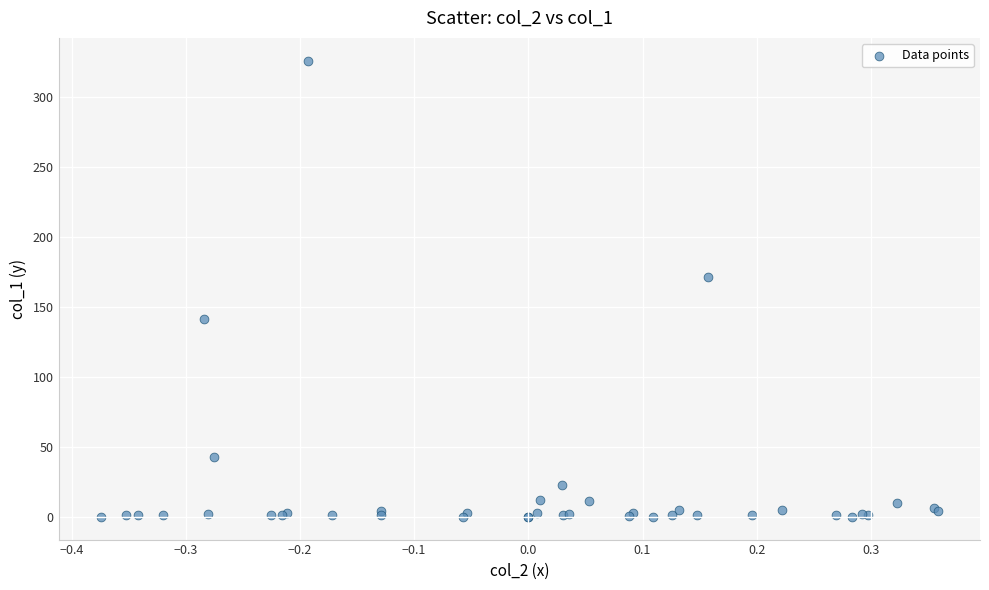

What Y value in the scatter plot is closest to 163?

171.7